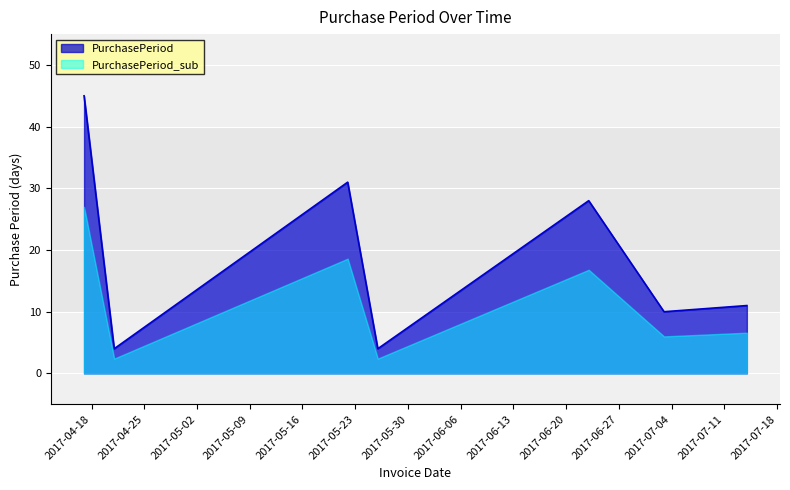

True or false: there are more than 2 points higher than both neighbors.

False